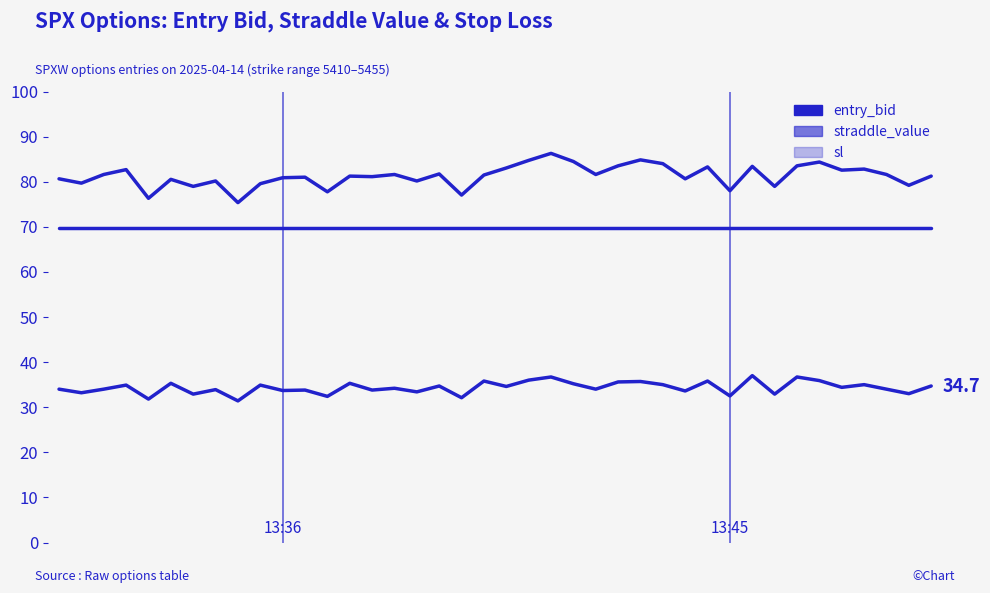

True or false: straddle_value has more than 1 interior local peaks.

False